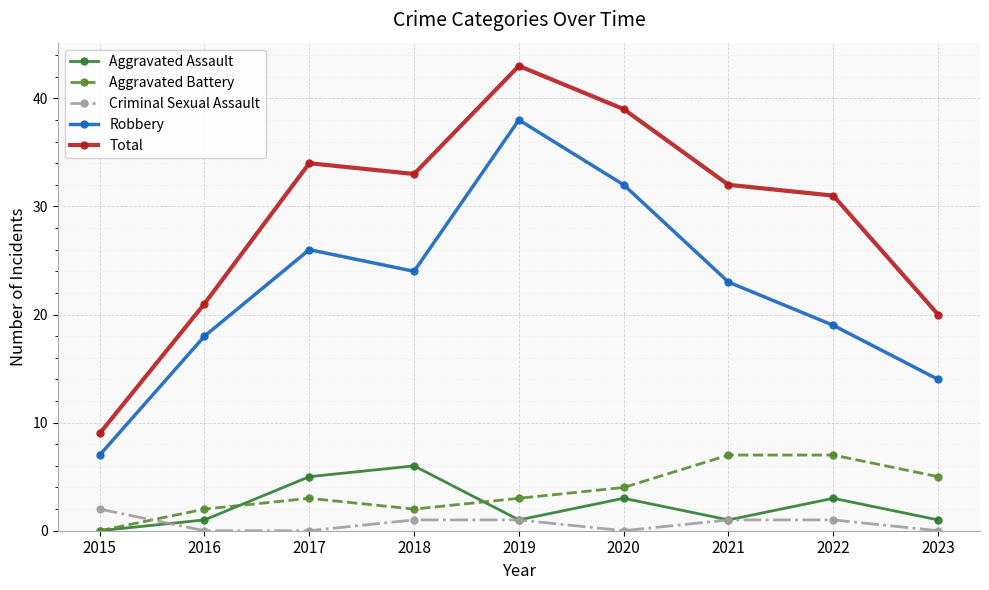

True or false: Criminal Sexual Assault and Total cross at least once.

False